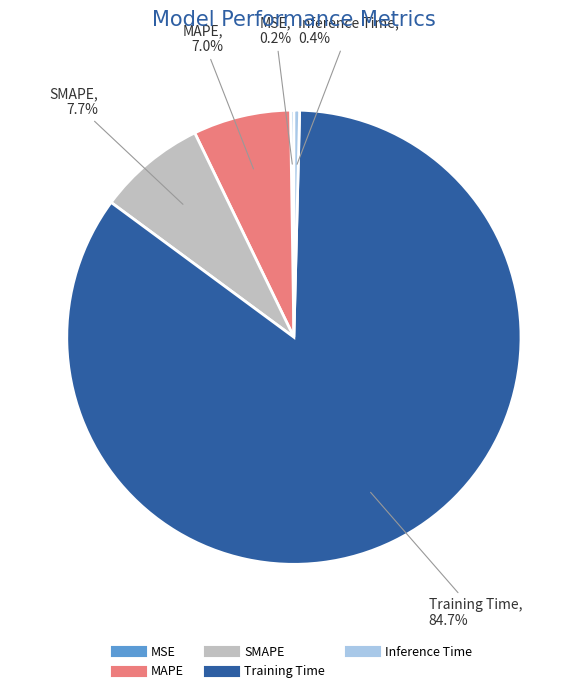

Do MAPE and SMAPE together represent more than half of the pie?

No